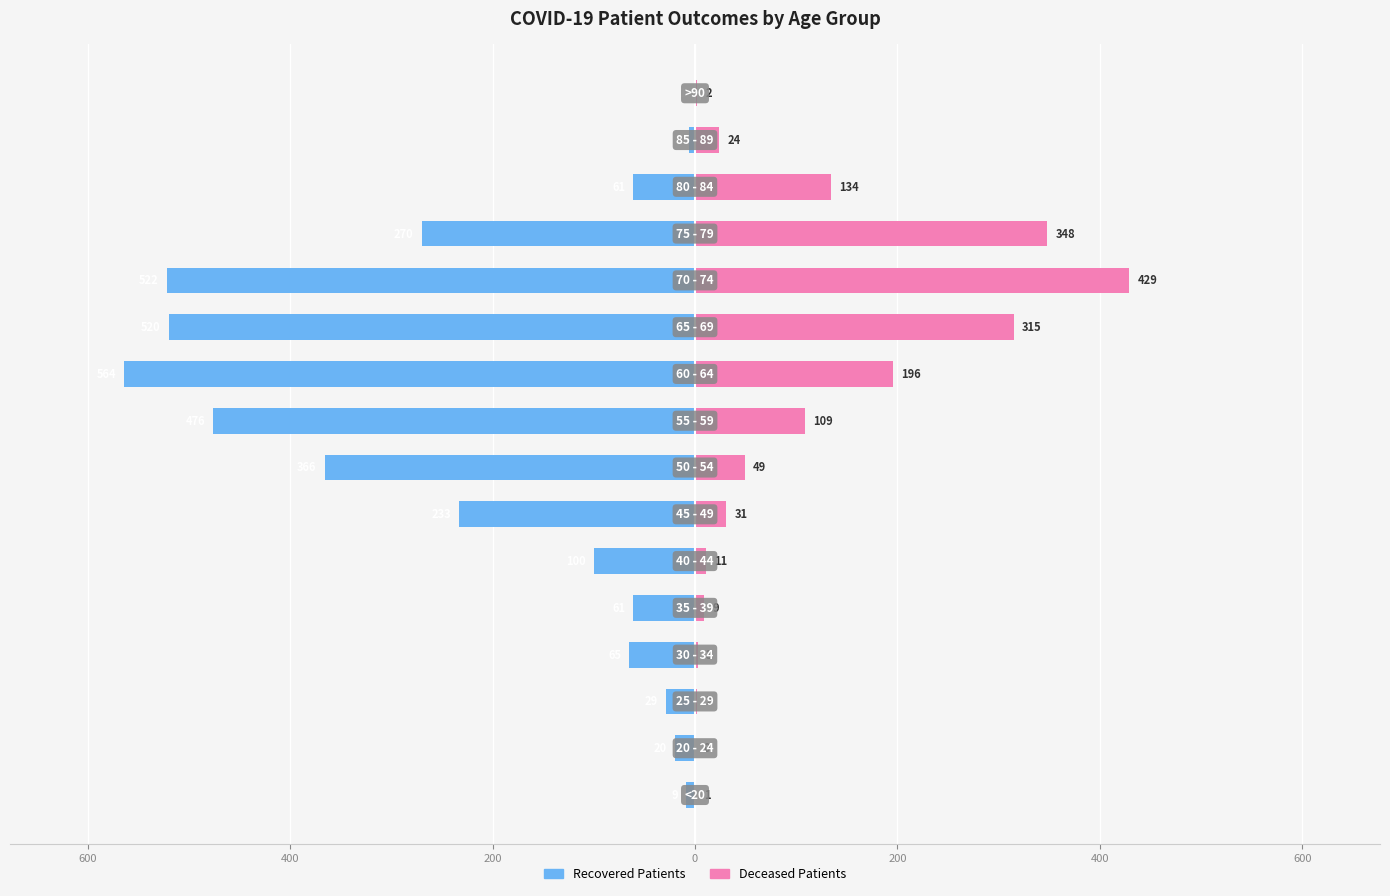

What is the maximum value for Deceased Patients?

429